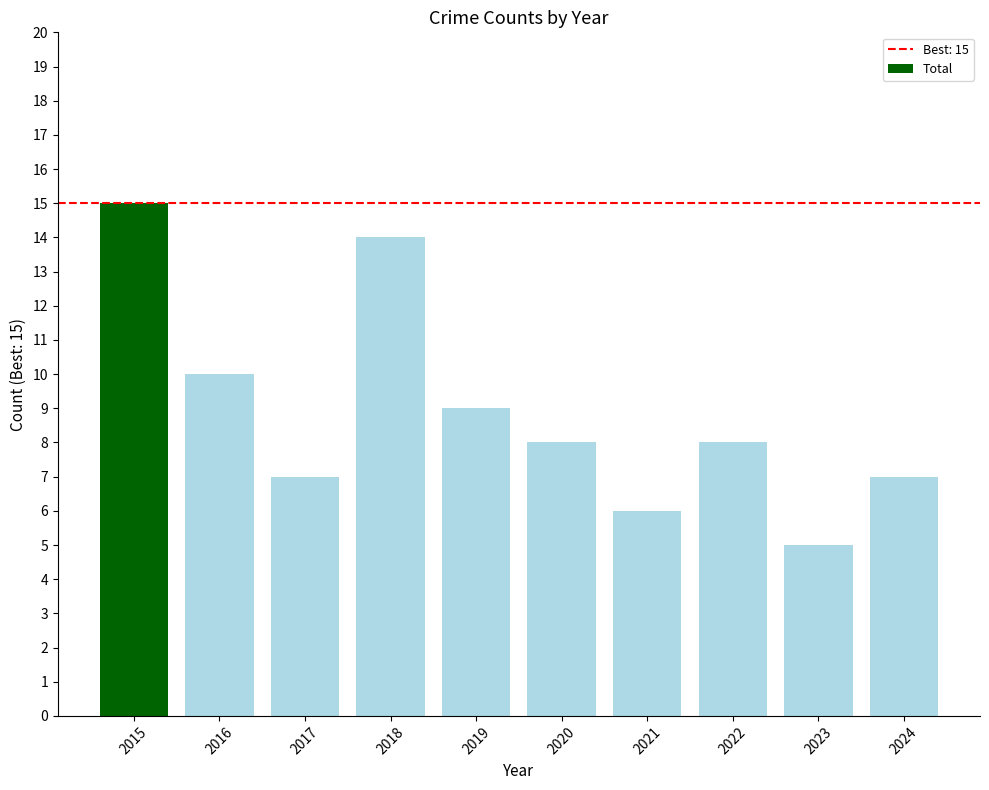

Which category has the highest value across all series?

2015